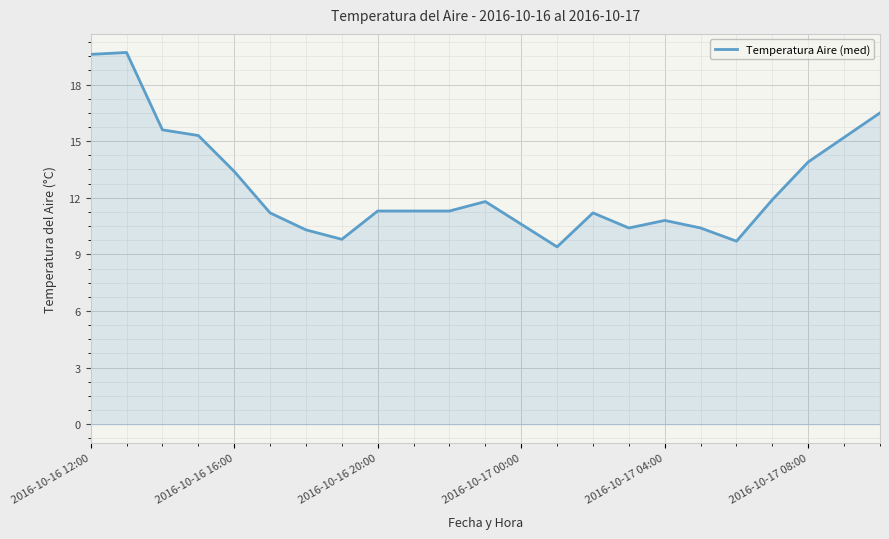

Does the chart have visible grid lines?

Yes